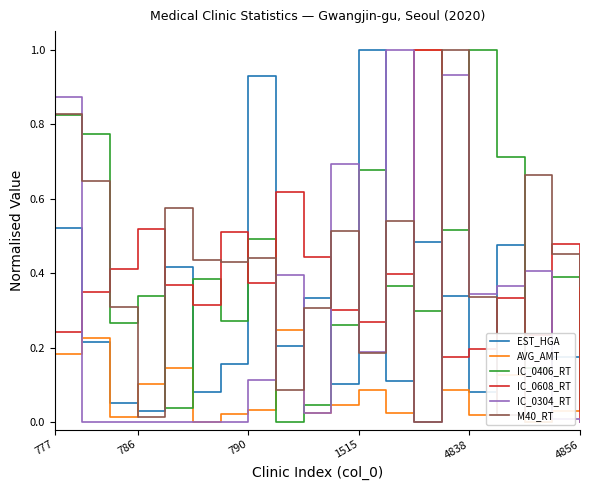

Does the chart display data point markers on the line(s)?

No